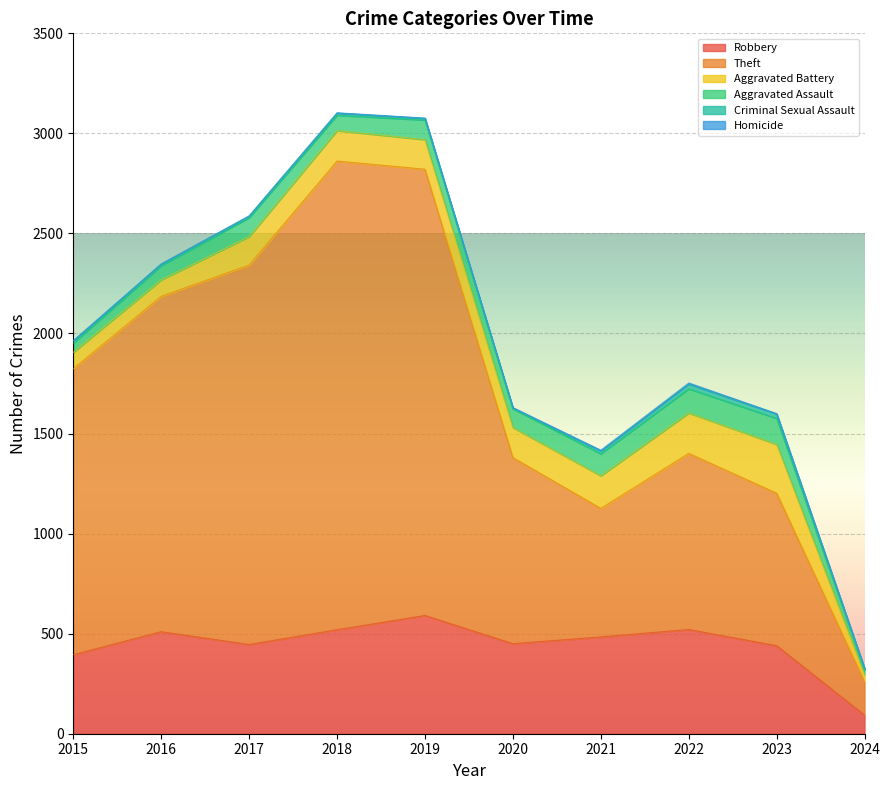

At which category does the chart reach its peak across all series?

2018